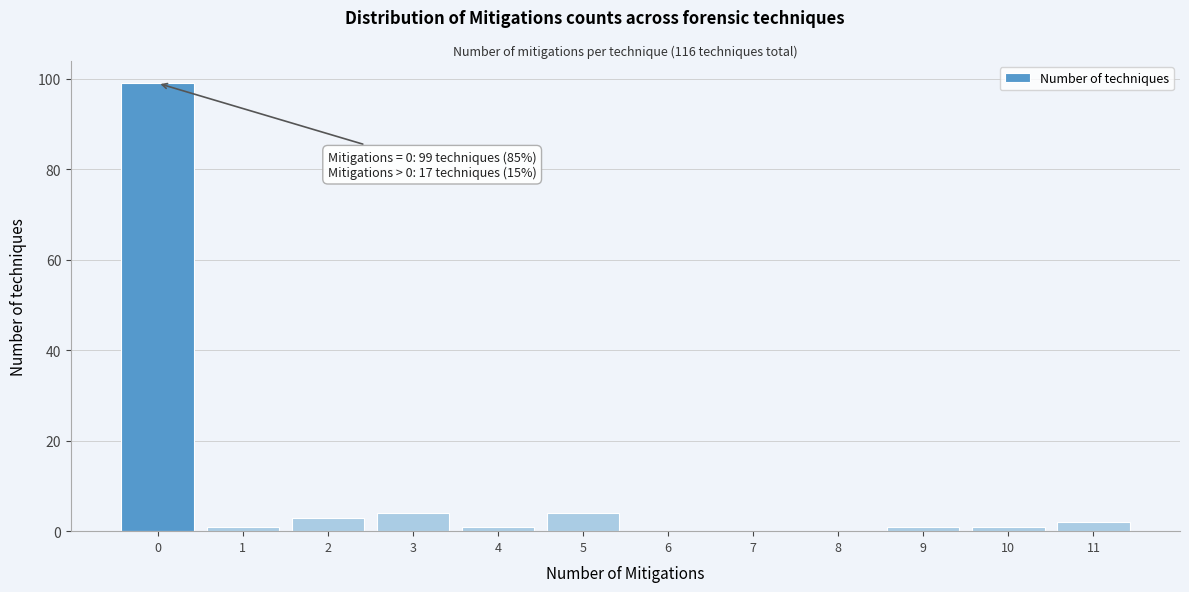

Which range on the x-axis has the tallest bar?

-0.5 to 0.5